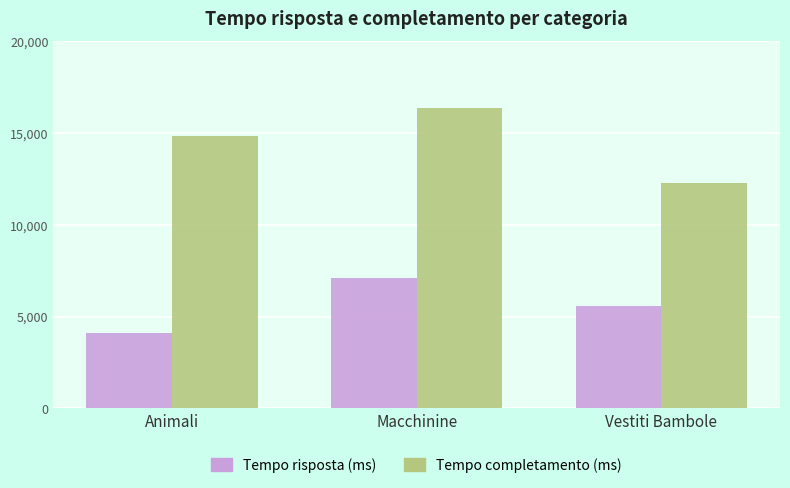

Which series changed the most between Animali and Vestiti Bambole?

Tempo completamento (ms)